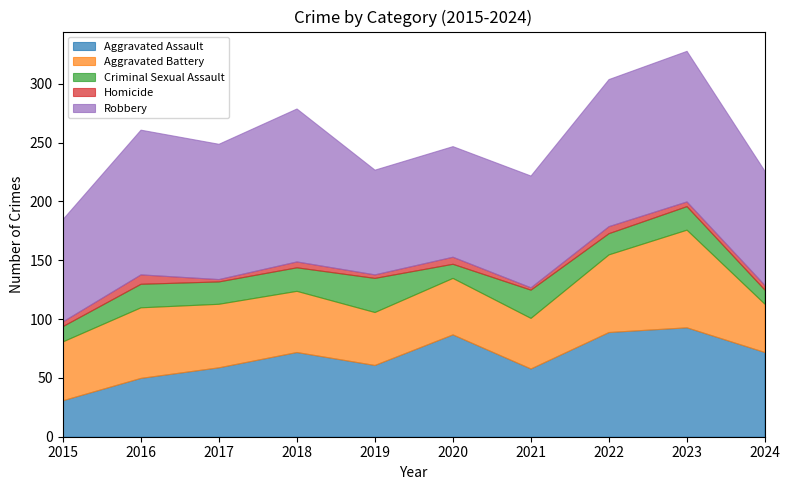

Is the value of Criminal Sexual Assault at 2020 greater than the value of Homicide at 2015?

Yes